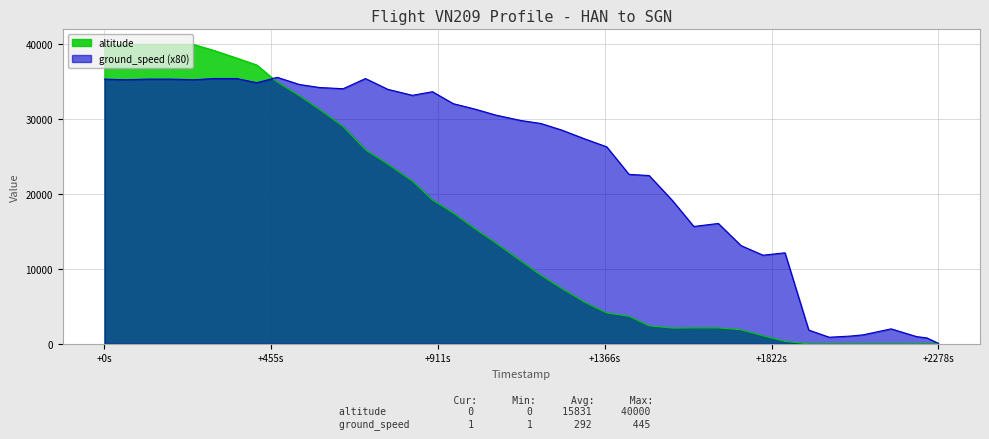

Which series has the largest range (max minus min)?

altitude